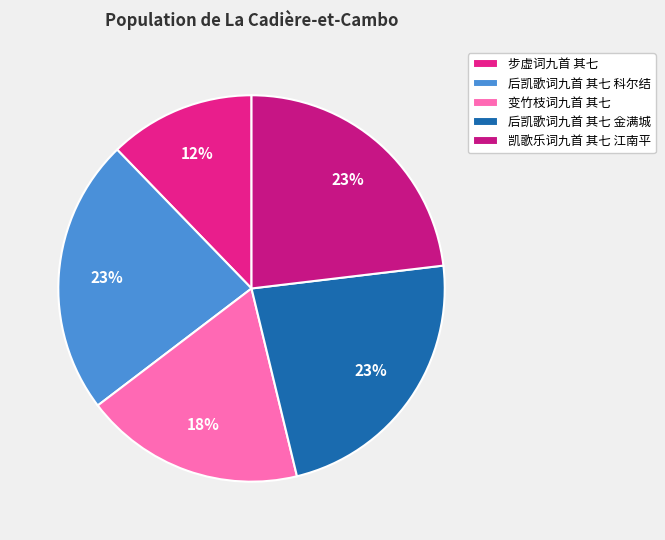

Which category has the smallest portion of the pie?

步虚词九首 其七